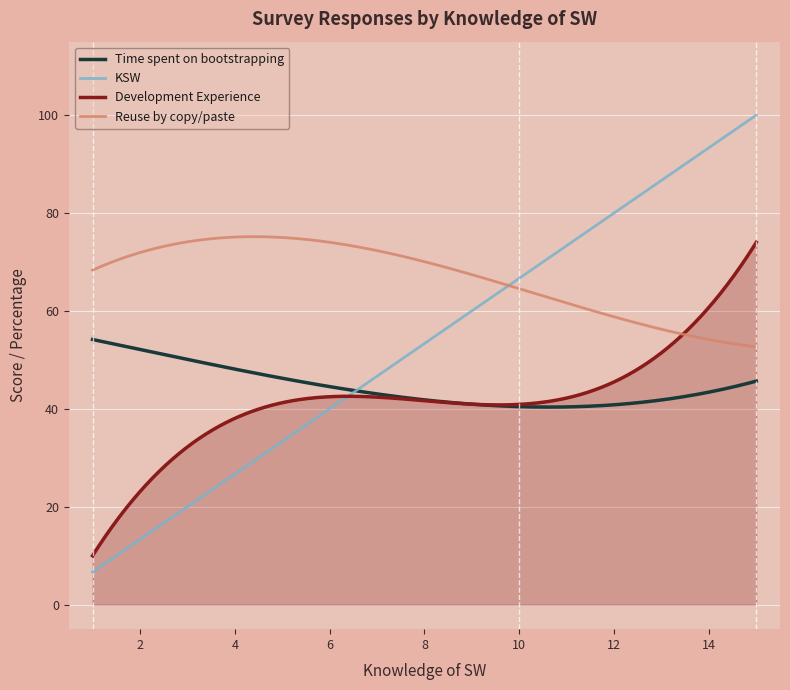

Which series has the largest range (max minus min)?

KSW